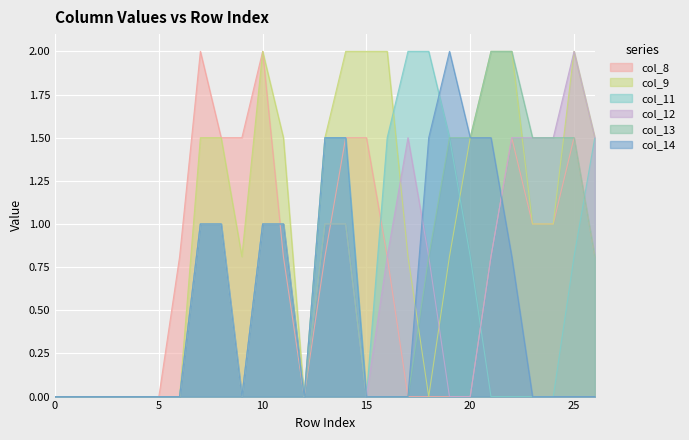

How many series are shown in this chart?

6